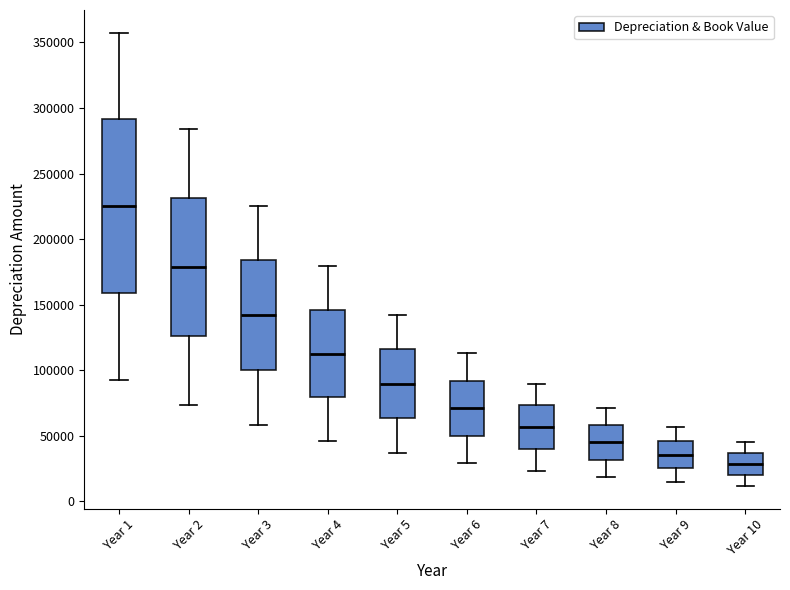

Reading left to right, transcribe this box plot: for each box, give where its median line is, the range the box spans, and where its two whiskers end, as read against the y-axis. The values are not printed on the chart, so give them approximately, as read against the axis.

Year 1: median 225000, box 160000 to 290000, whiskers 95000 to 355000
Year 2: median 180000, box 125000 to 230000, whiskers 75000 to 285000
Year 3: median 140000, box 100000 to 185000, whiskers 60000 to 225000
Year 4: median 115000, box 80000 to 145000, whiskers 45000 to 180000
Year 5: median 90000, box 65000 to 115000, whiskers 35000 to 140000
Year 6: median 70000, box 50000 to 90000, whiskers 30000 to 115000
Year 7: median 55000, box 40000 to 75000, whiskers 25000 to 90000
Year 8: median 45000, box 30000 to 60000, whiskers 20000 to 70000
Year 9: median 35000, box 25000 to 45000, whiskers 15000 to 55000
Year 10: median 30000, box 20000 to 35000, whiskers 10000 to 45000